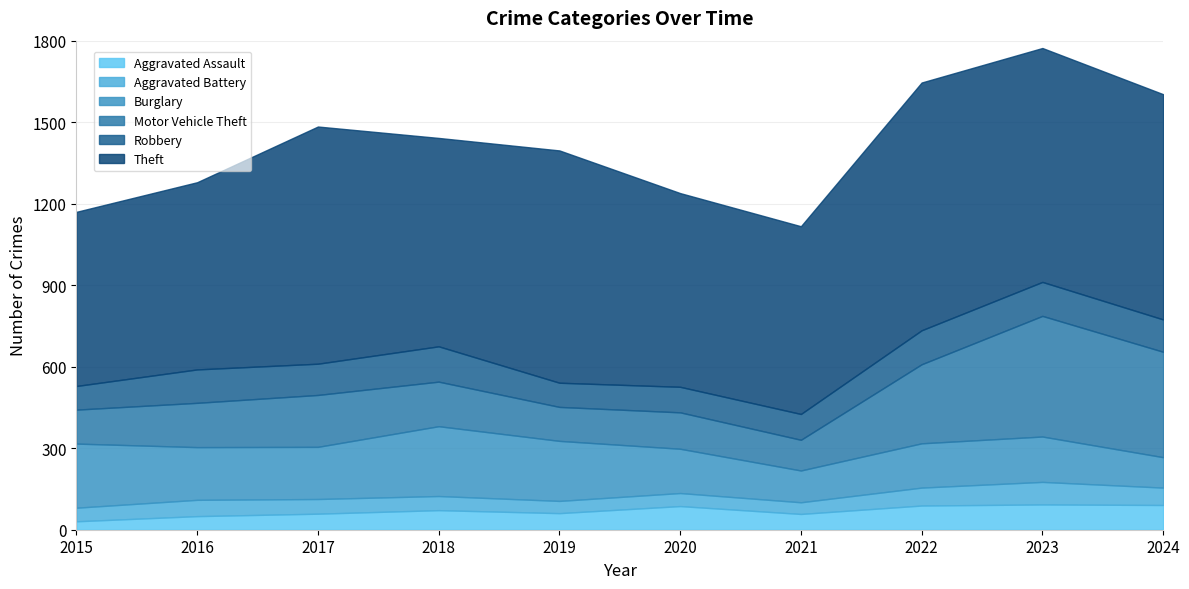

True or false: Theft and Motor Vehicle Theft intersect in this chart.

False